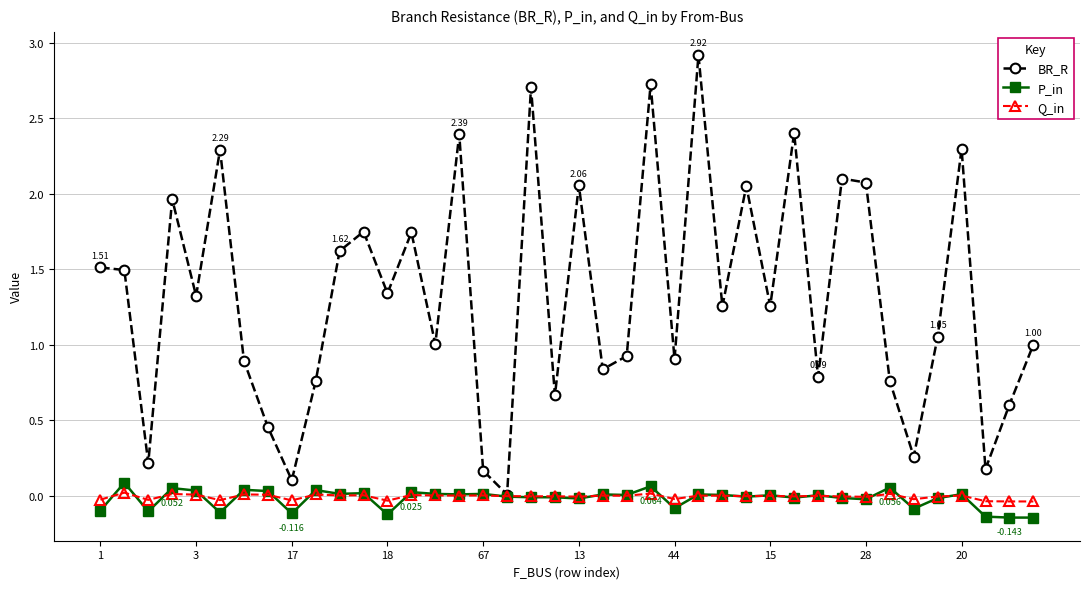

Does the chart display data point markers on the line(s)?

Yes